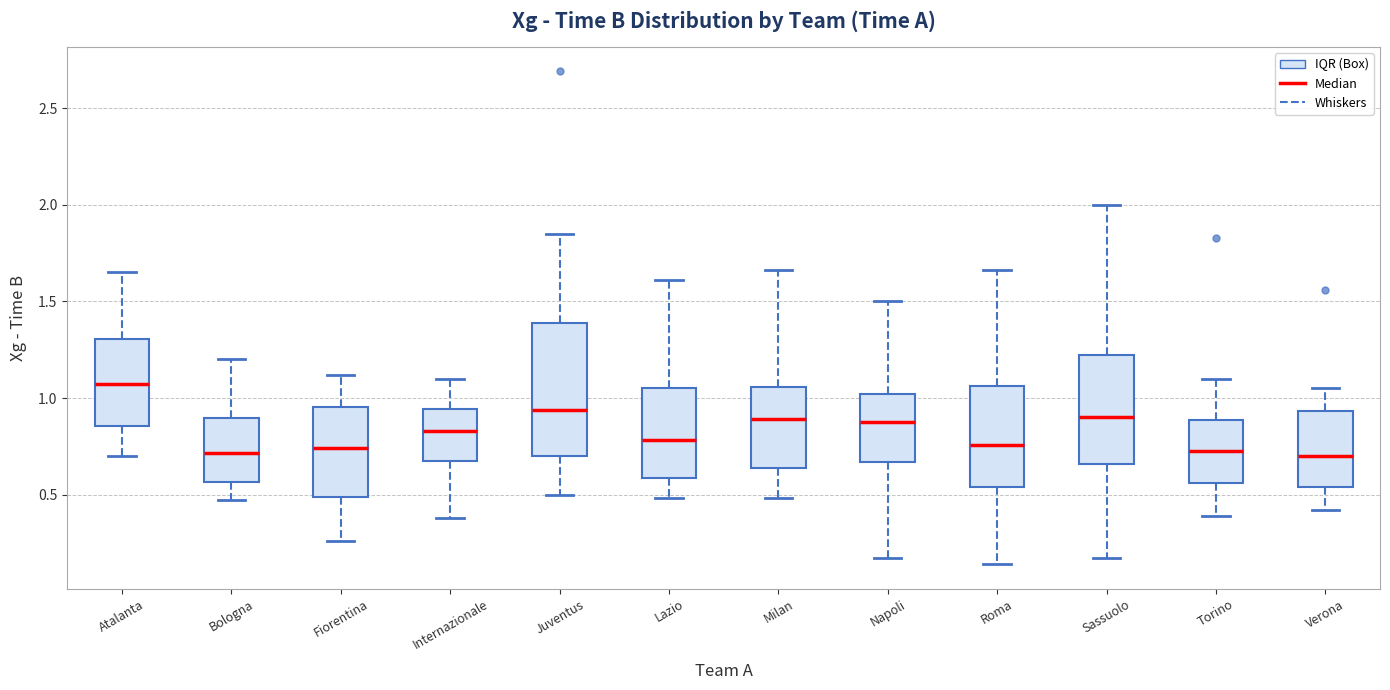

Reading left to right, read every box against the y-axis: the position of its median line, the range the box covers, and the ends of its whiskers. The values are not printed on the chart, so give them approximately, as read against the axis.

Atalanta: median 1.10, box 0.85 to 1.30, whiskers 0.70 to 1.65
Bologna: median 0.70, box 0.55 to 0.90, whiskers 0.45 to 1.20
Fiorentina: median 0.75, box 0.50 to 0.95, whiskers 0.25 to 1.10
Internazionale: median 0.85, box 0.70 to 0.95, whiskers 0.40 to 1.10
Juventus: median 0.95, box 0.70 to 1.40, whiskers 0.50 to 1.85
Lazio: median 0.80, box 0.60 to 1.05, whiskers 0.50 to 1.60
Milan: median 0.90, box 0.65 to 1.05, whiskers 0.50 to 1.65
Napoli: median 0.90, box 0.65 to 1.00, whiskers 0.15 to 1.50
Roma: median 0.75, box 0.55 to 1.05, whiskers 0.15 to 1.65
Sassuolo: median 0.90, box 0.65 to 1.20, whiskers 0.15 to 2.00
Torino: median 0.75, box 0.55 to 0.90, whiskers 0.40 to 1.10
Verona: median 0.70, box 0.55 to 0.95, whiskers 0.40 to 1.05